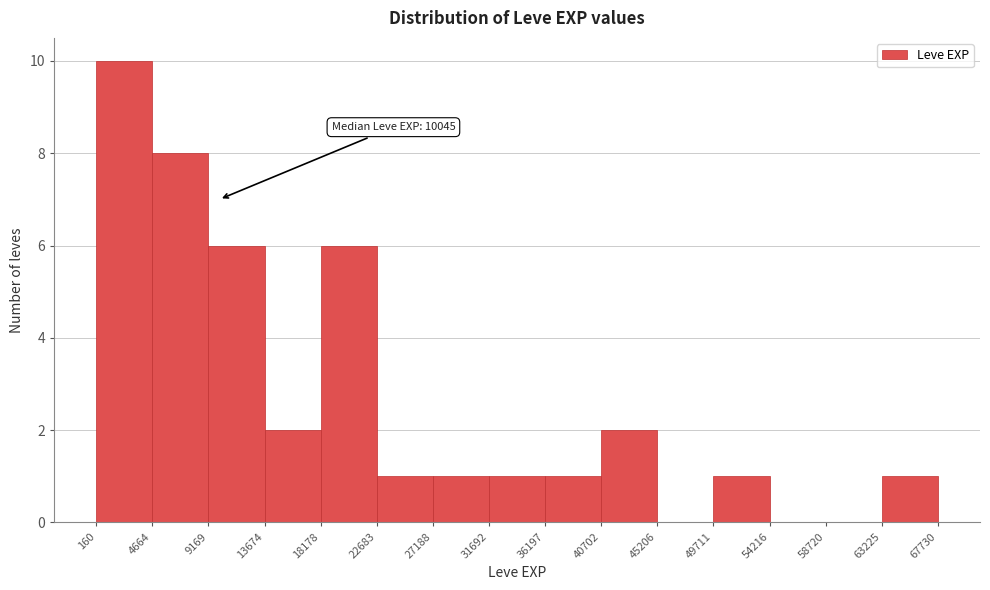

Over which range of the x-axis is the bar tallest?

160 to 4664